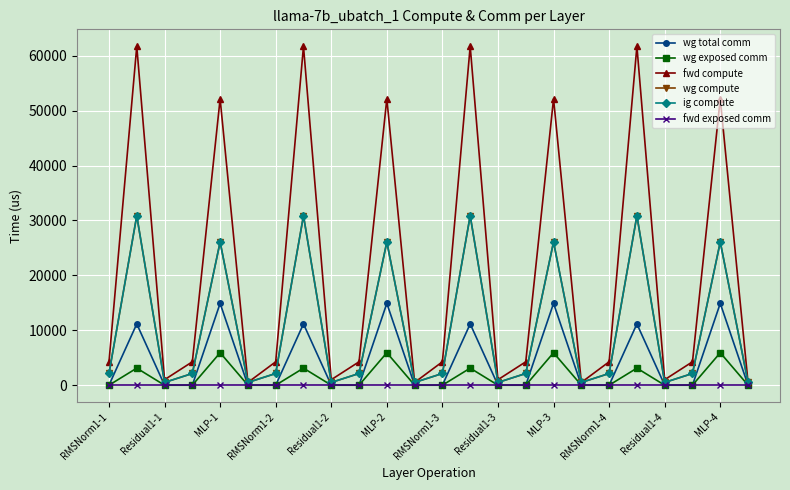

List the series in order of their peak value, highest first.

fwd compute, wg compute, ig compute, wg total comm, wg exposed comm, fwd exposed comm